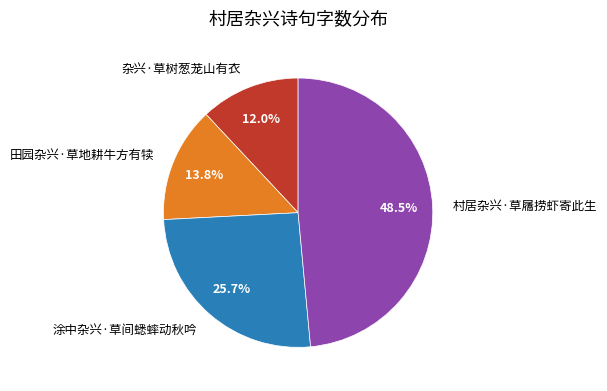

What is the ratio of the value at 田园杂兴·草地耕牛方有犊 to the value at 涂中杂兴·草间蟋蟀动秋吟?

0.5